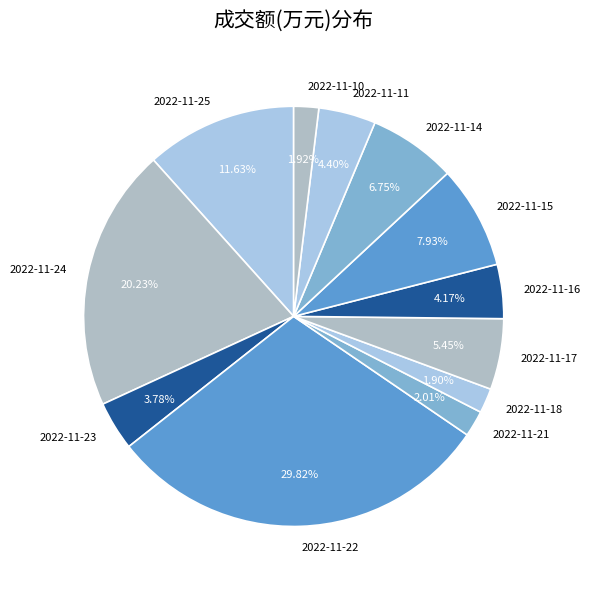

Does any single category account for the majority?

No